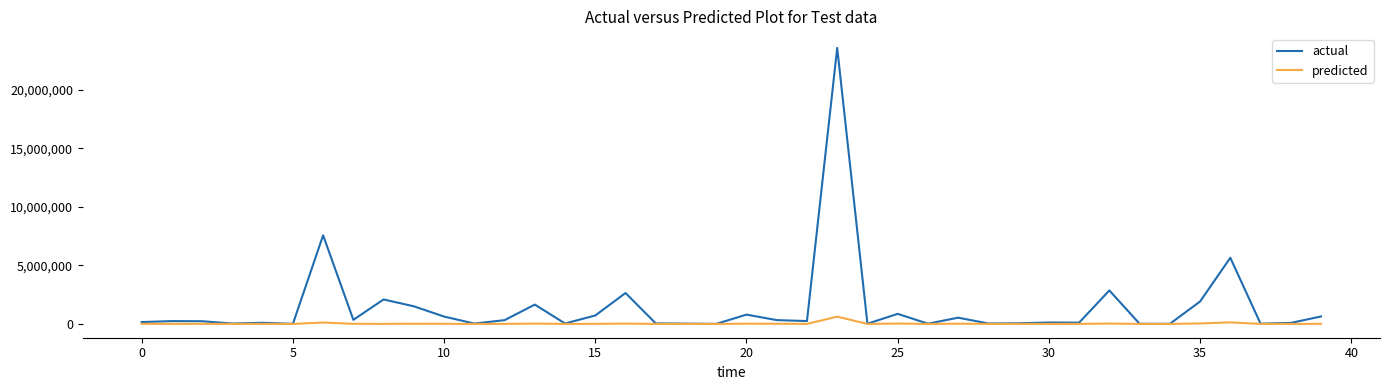

List the series in order of their overall mean, lowest first.

predicted, actual